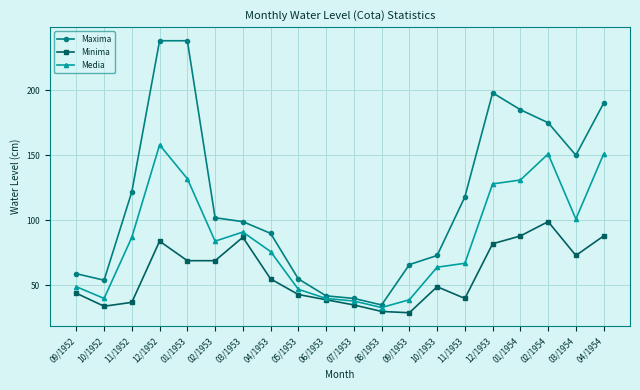

Is the value of Minima at 11/1953 greater than the value of Media at 11/1953?

No